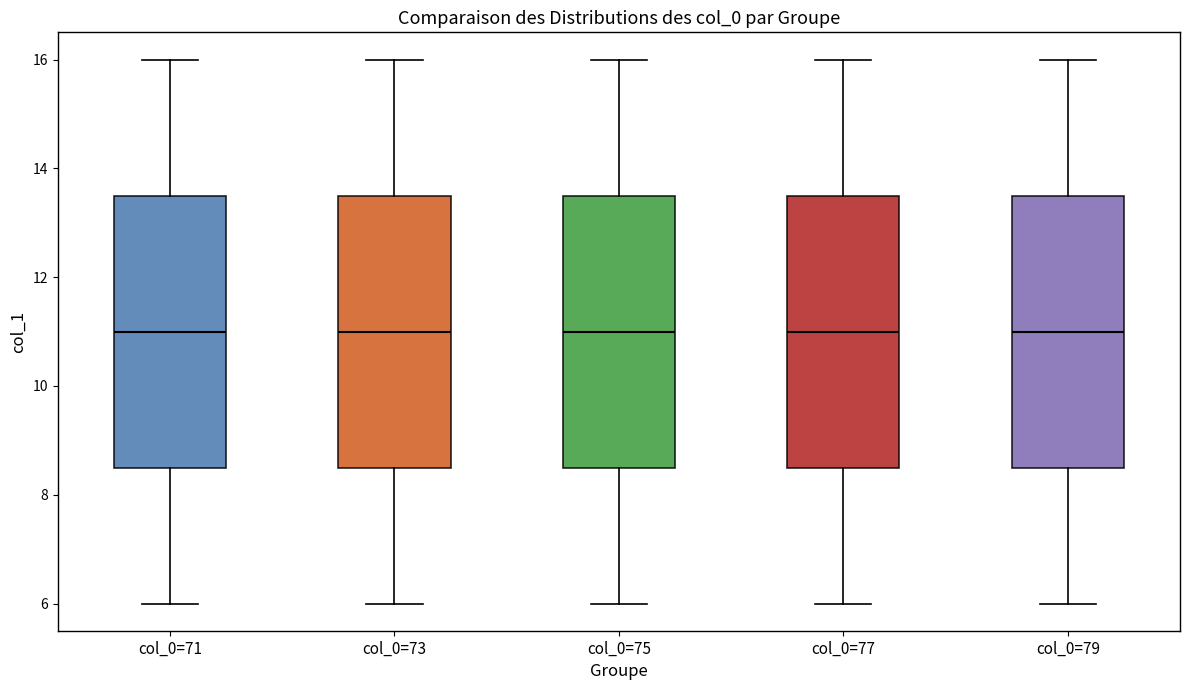

Where does the upper whisker of the box for col_0=73 end on the y-axis? The values are not printed on the chart, so give them approximately, as read against the axis.

16.0